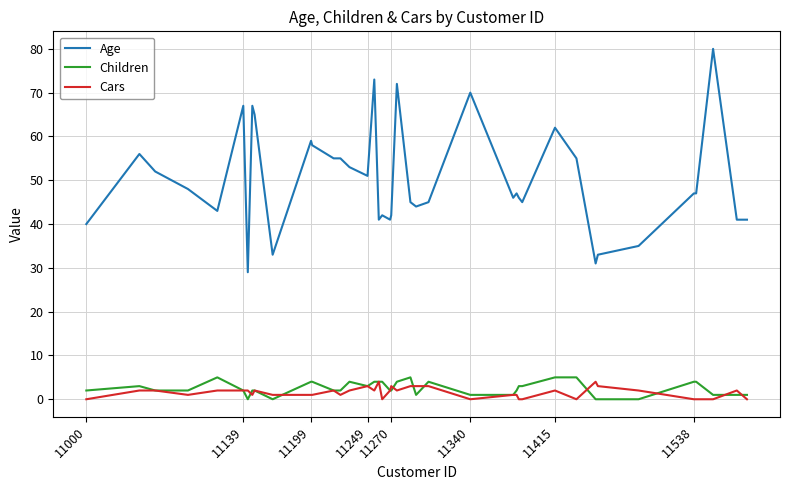

What is the highest value of the Age series?

80